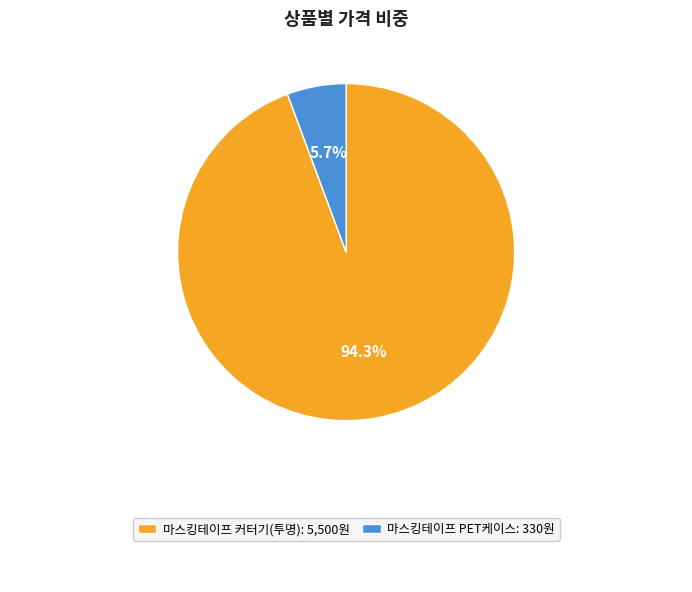

Does any single category account for the majority?

Yes